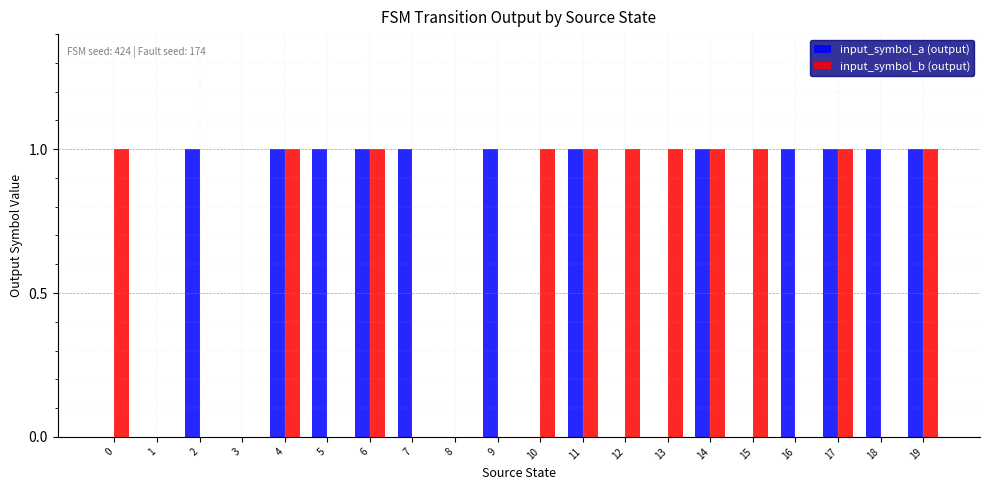

What is the sum of all input_symbol_b (output) values?

11